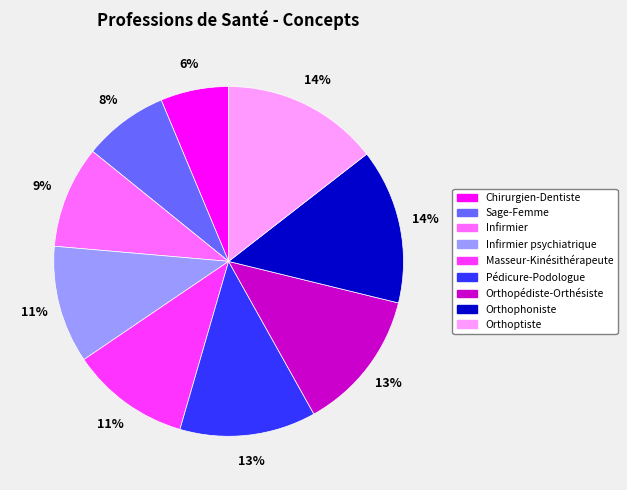

To the nearest percent, what is the combined percentage of Infirmier and Pédicure-Podologue?

22%